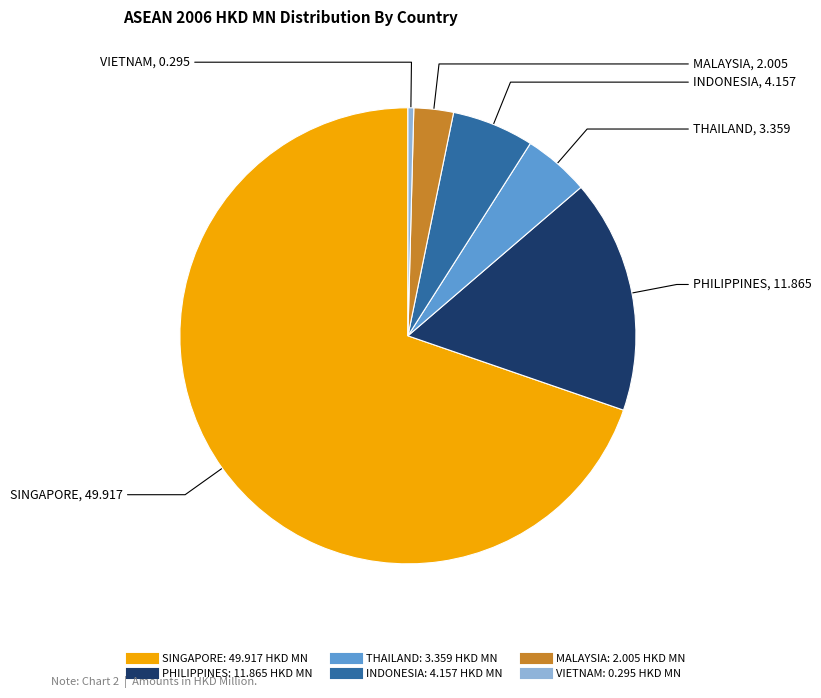

Is the sum of INDONESIA and VIETNAM greater than half?

No